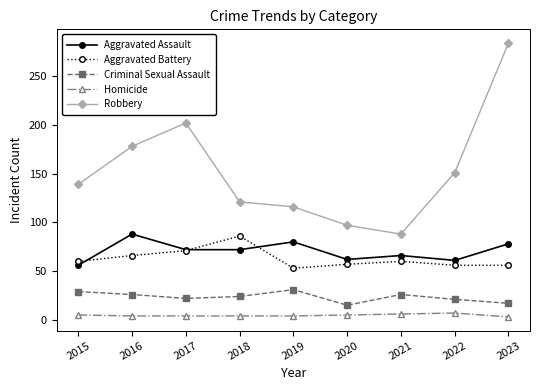

How many lines are shown in the chart?

5